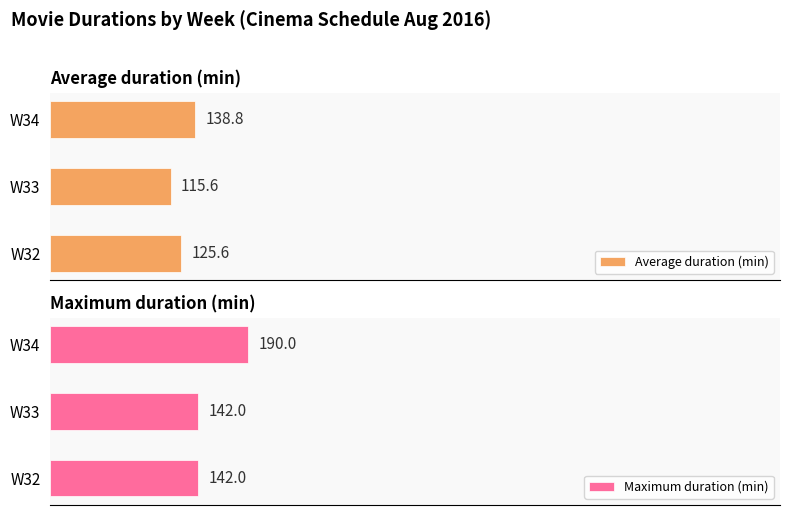

List the labels in order of Average duration (min) value, smallest first.

W33, W32, W34